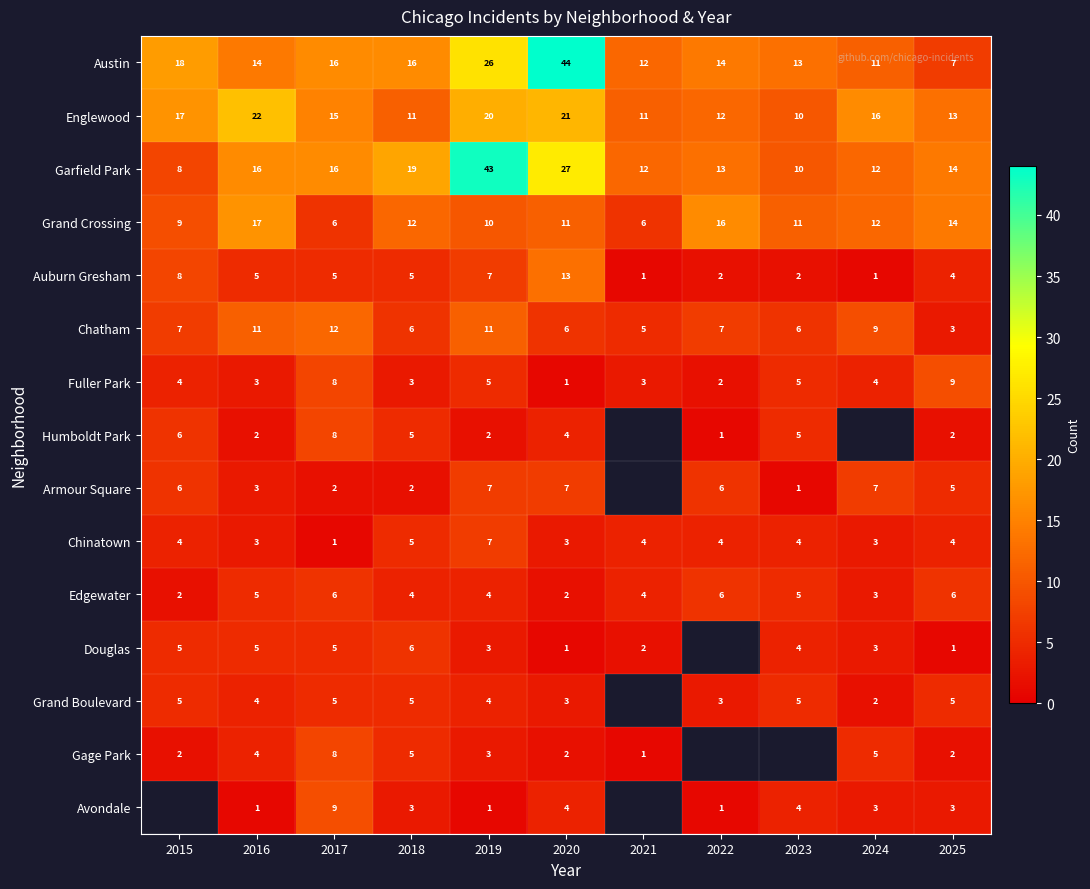

What is the minimum value for Englewood?

10